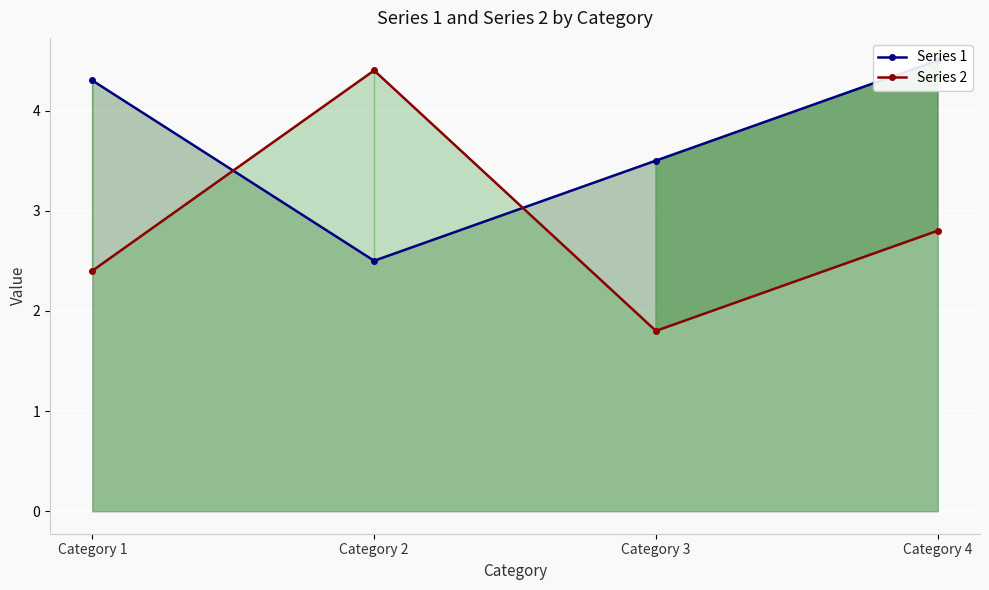

Does the chart display data point markers on the line(s)?

Yes